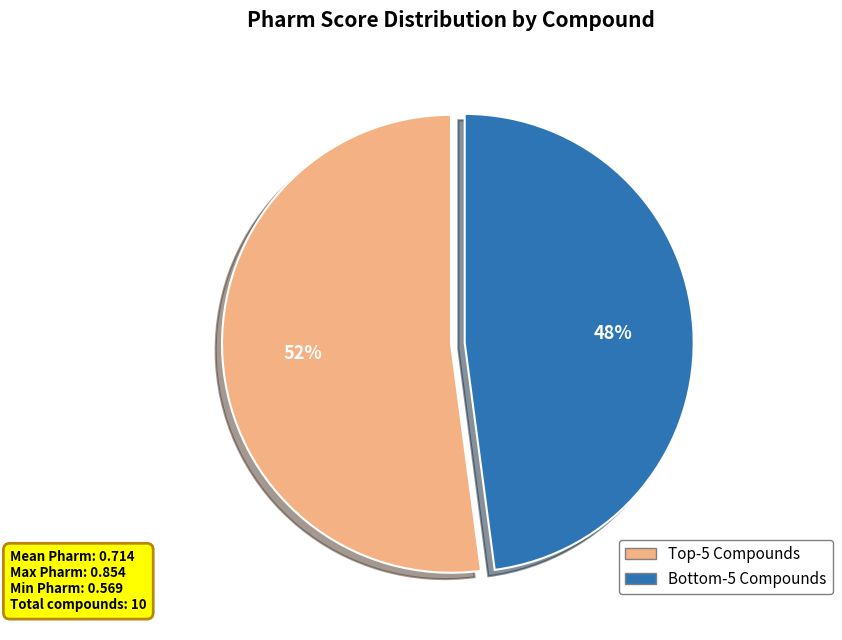

Is there a majority slice in this chart?

Yes